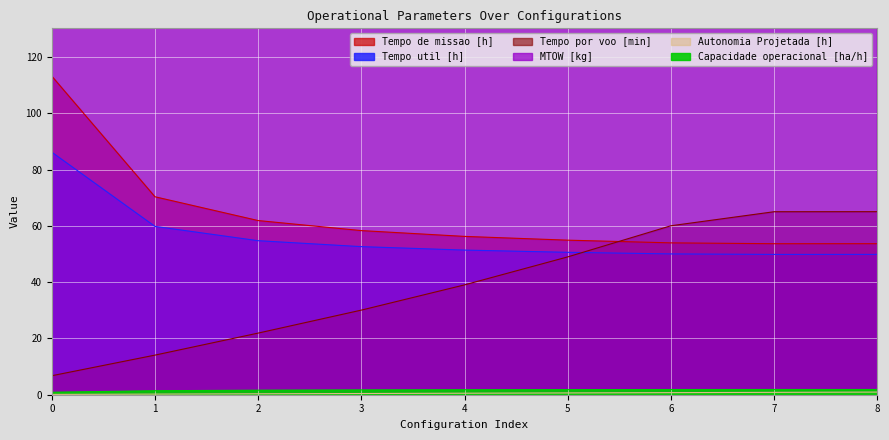

What value does the MTOW [kg] series have at 5?

166.3